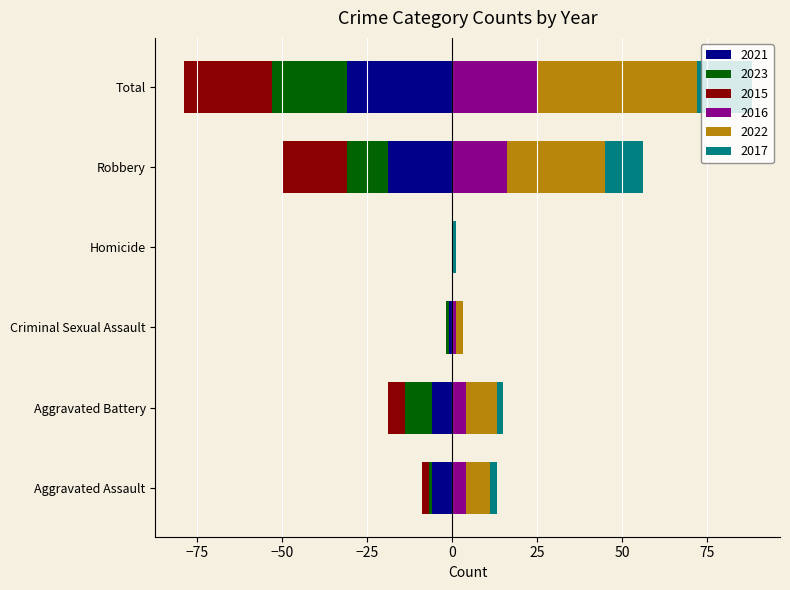

What are all the series names shown in the legend?

2021, 2023, 2015, 2016, 2022, 2017